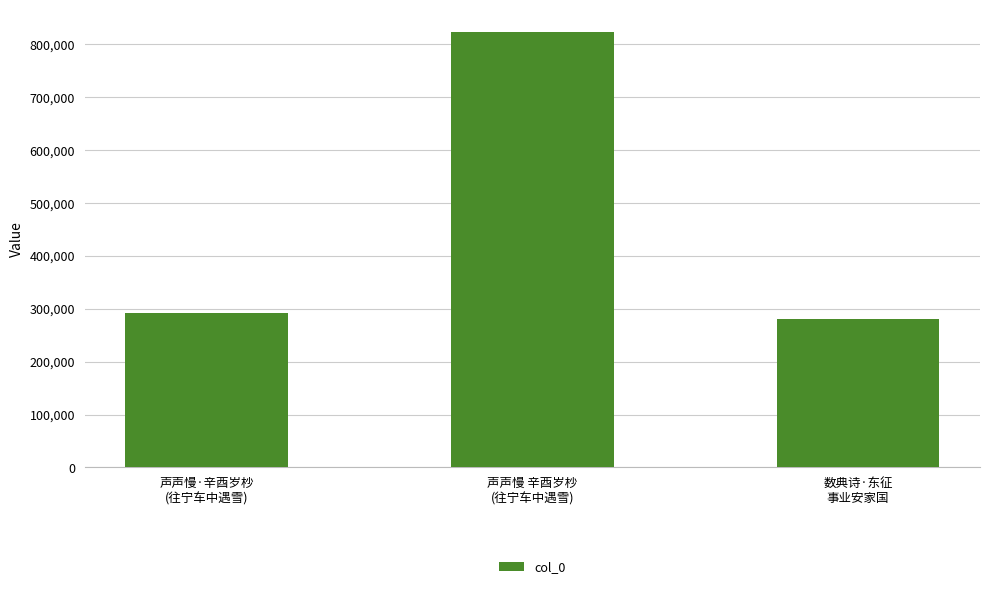

Rank the categories by value from highest to lowest.

声声慢 辛酉岁杪
(往宁车中遇雪), 声声慢·辛酉岁杪
(往宁车中遇雪), 数典诗·东征
事业安家国